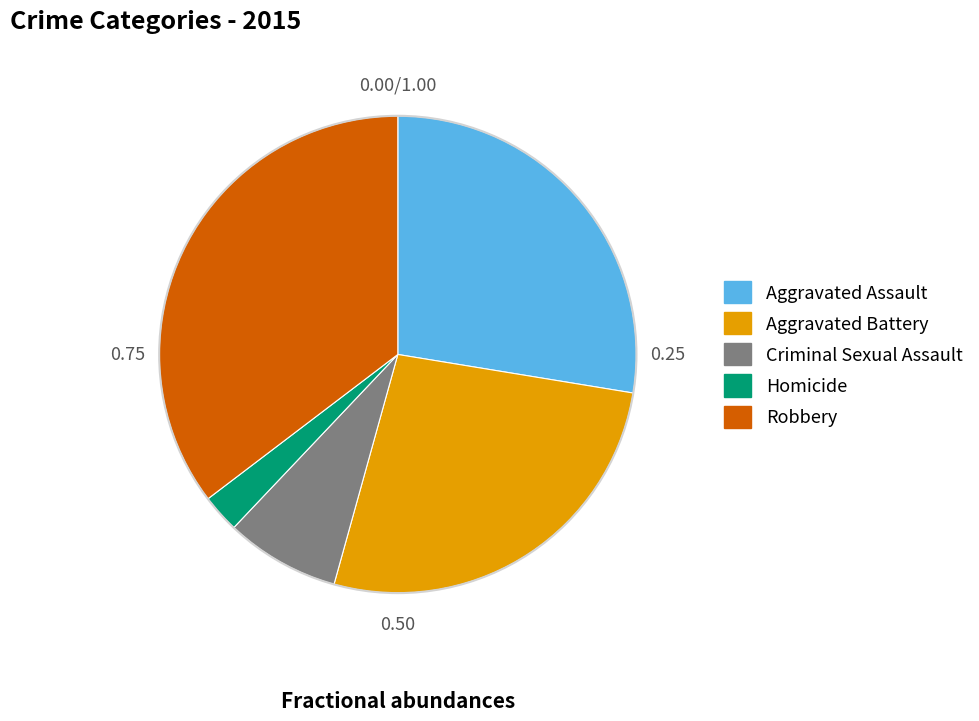

Is there a majority slice in this chart?

No